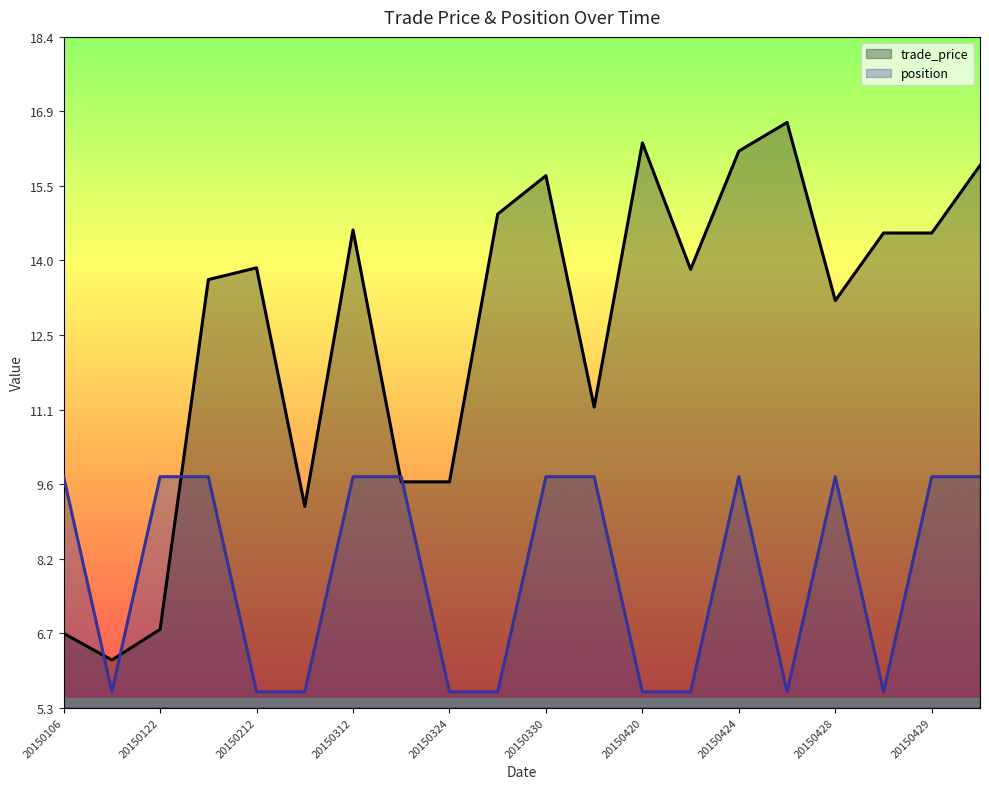

Which series changed the most between 20150212 and 20150424?

position